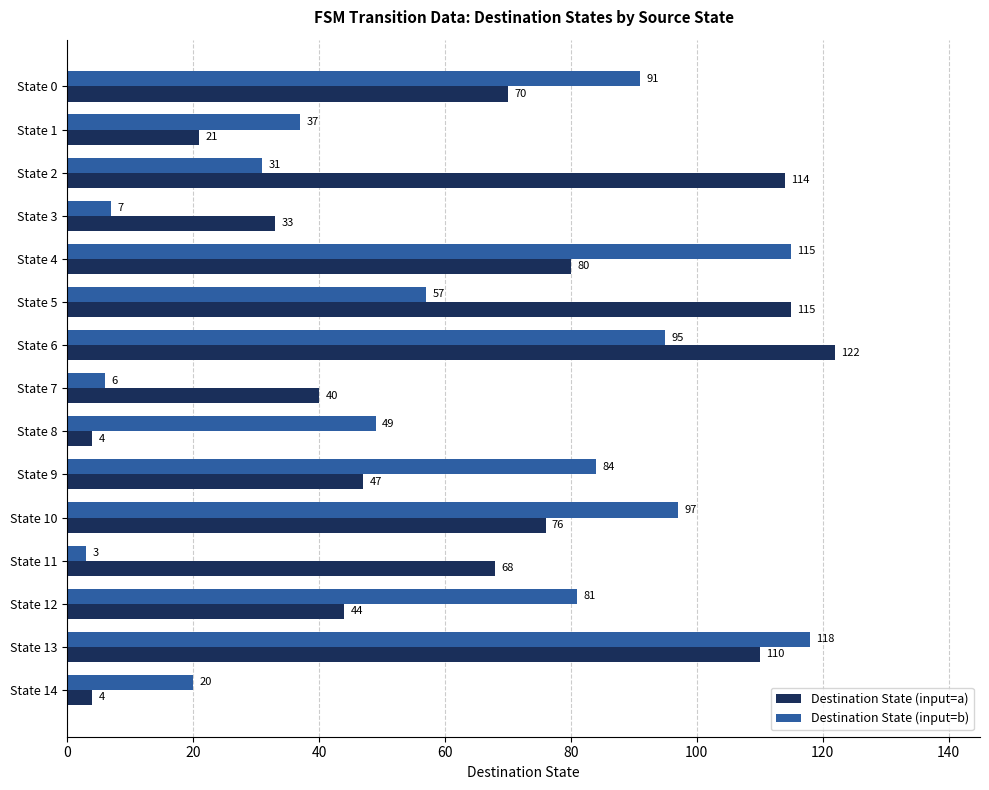

At how many categories does at least one series exceed 50?

10